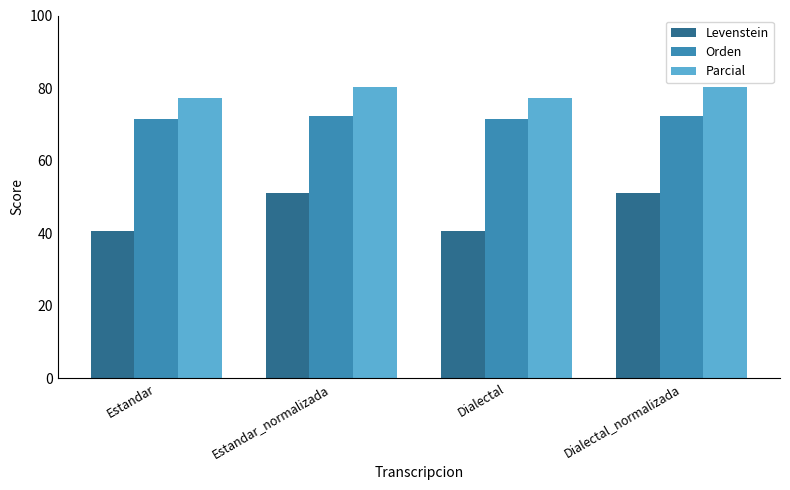

Where does the Levenstein series first go above 51?

Estandar_normalizada